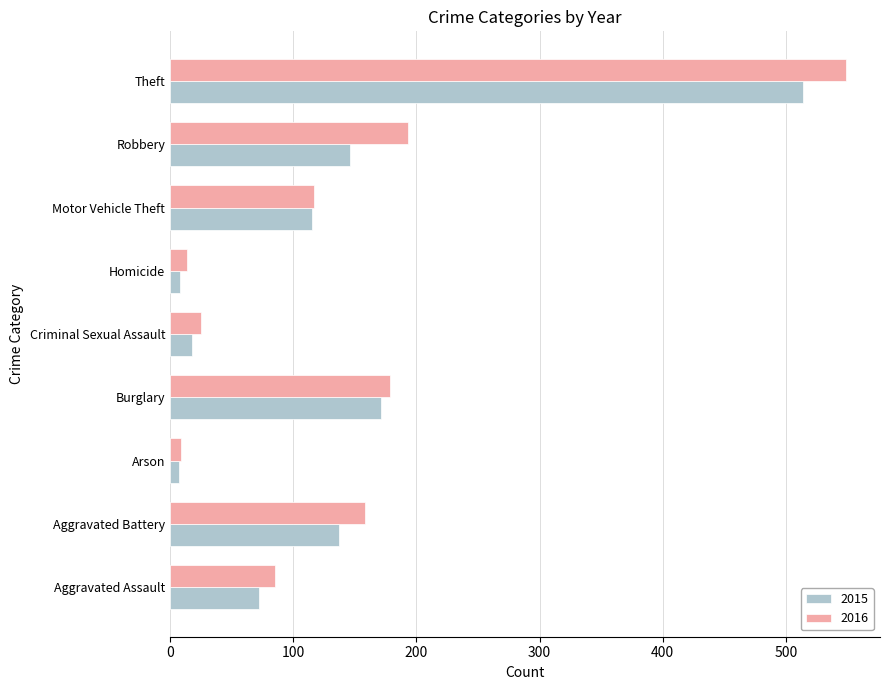

Which category has the highest value in the 2015 series?

Theft